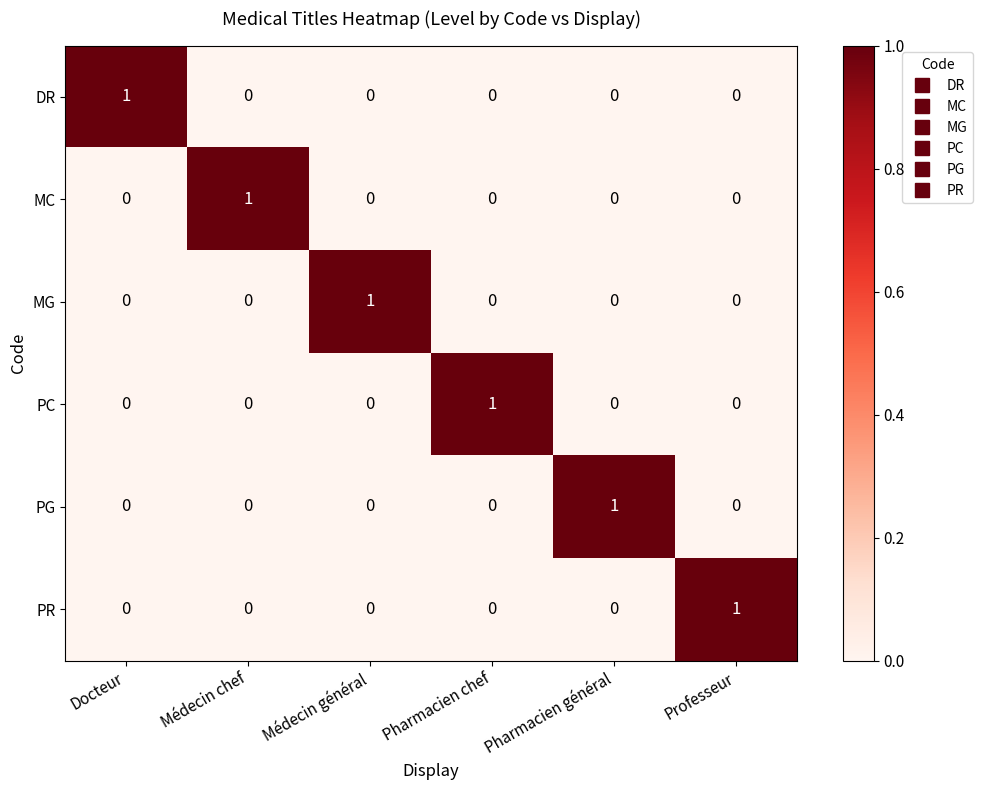

Count the PR values in the range 0 to 1.

6